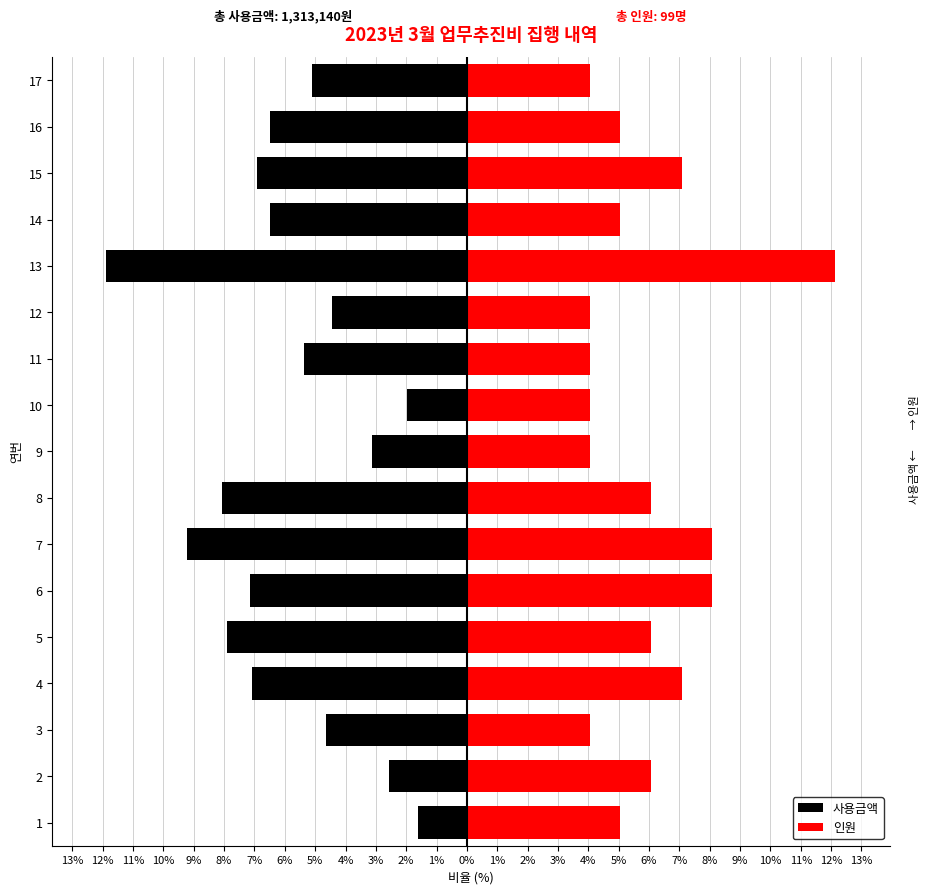

Reading left to right, list all the values displayed in this chart.

사용금액: -1.6	-2.6	-4.6	-7.1	-7.9	-7.1	-9.2	-8.1	-3.1	-2.0	-5.4	-4.5	-11.9	-6.5	-6.9	-6.5	-5.1
인원: 5.1	6.1	4.0	7.1	6.1	8.1	8.1	6.1	4.0	4.0	4.0	4.0	12.1	5.1	7.1	5.1	4.0